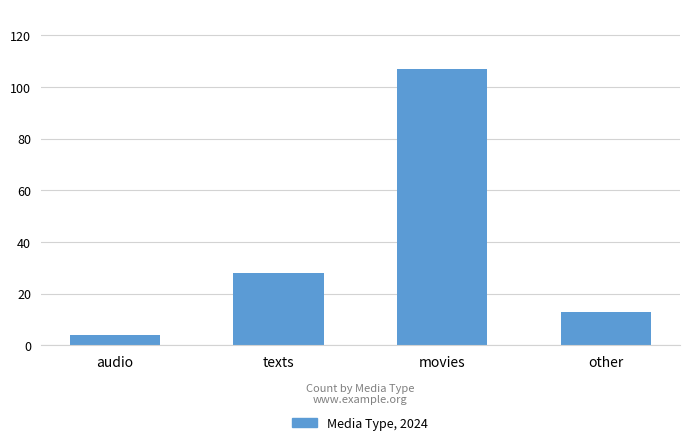

What is the change in value from audio to texts?

+24